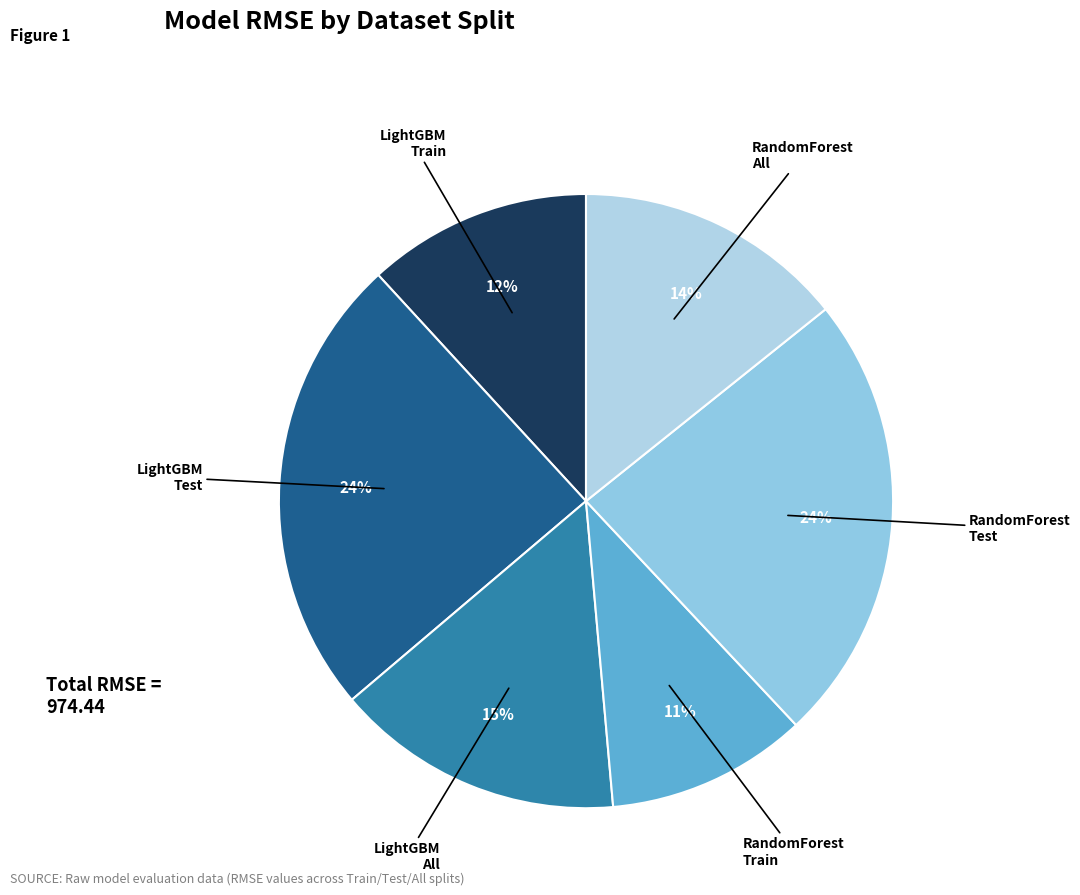

Count the number of slices in the pie.

6